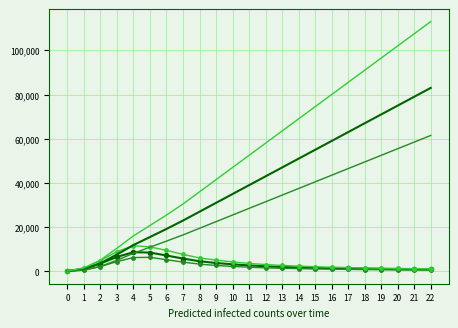

What is the greatest value displayed?

113000